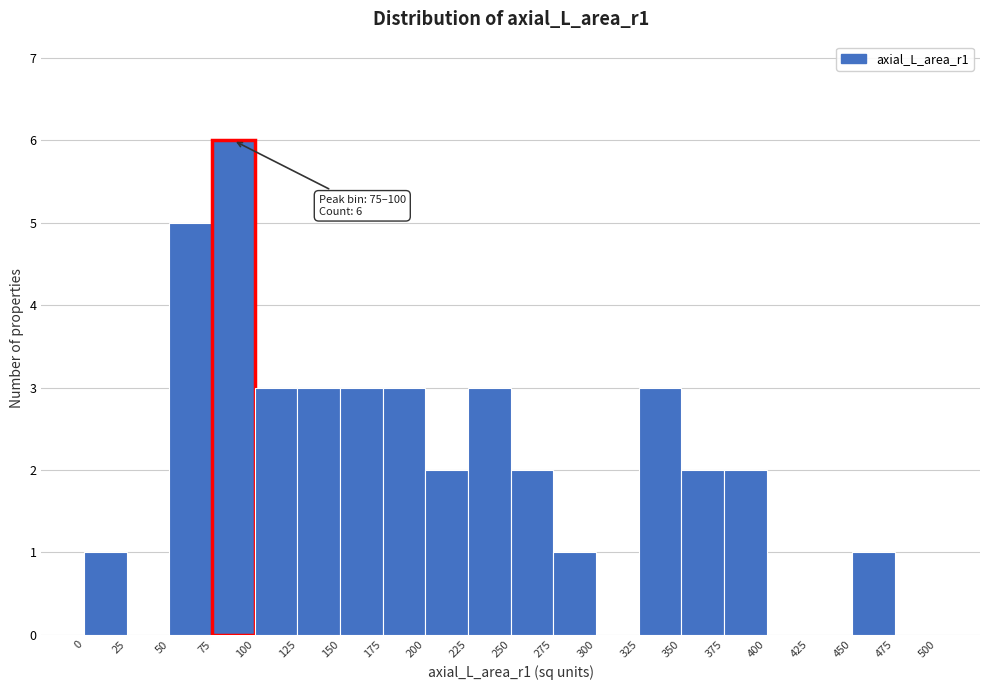

Over which range of the x-axis is the bar tallest?

75 to 100